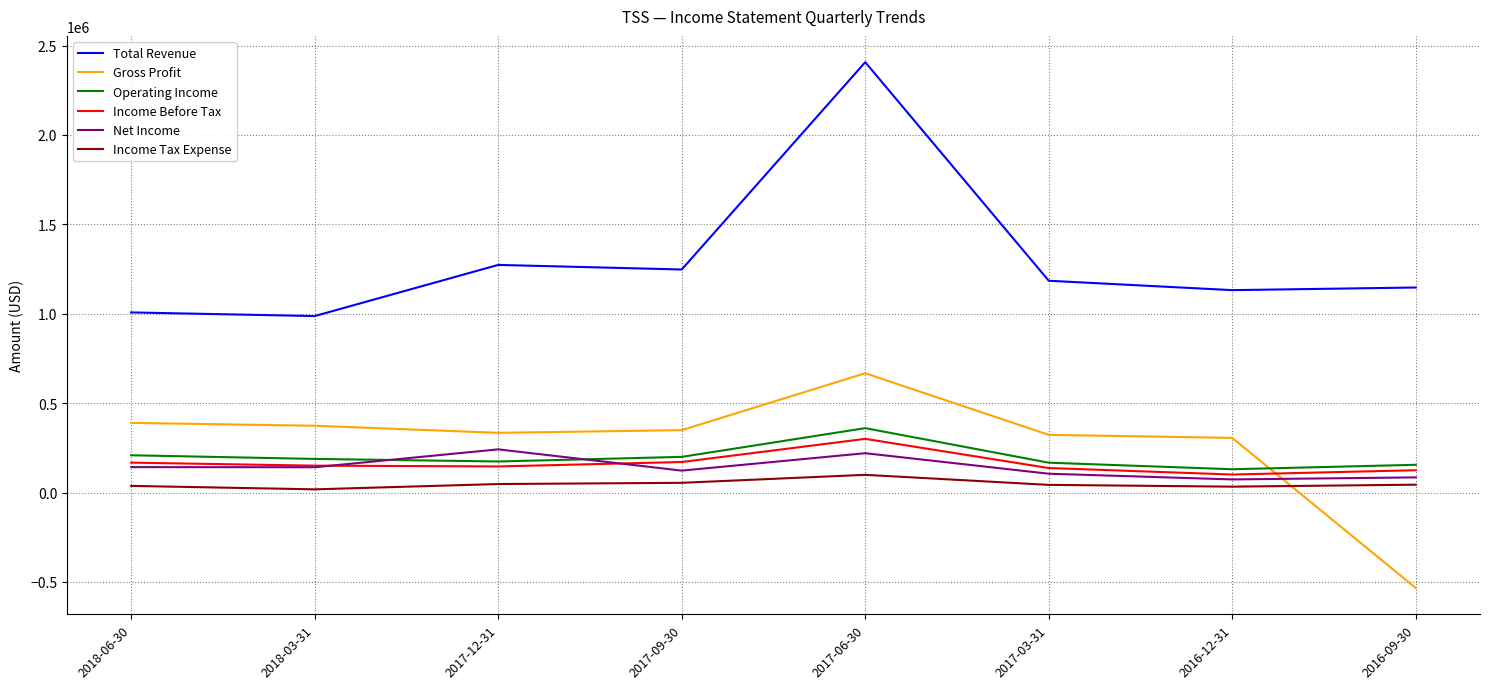

Which series has the widest spread of values?

Total Revenue